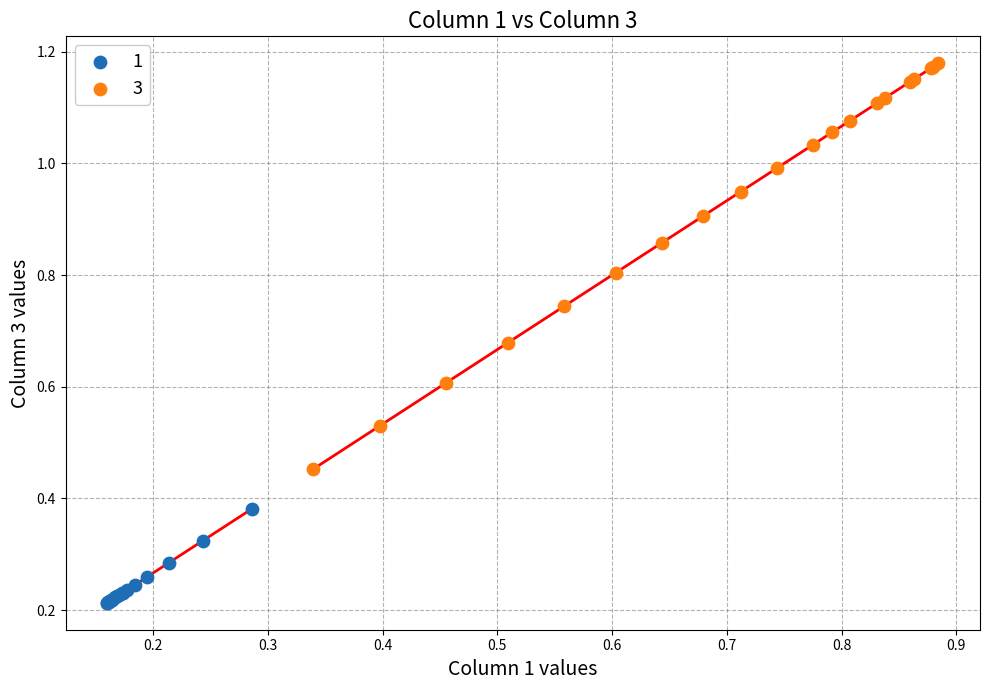

Which series has the widest spread of Y values?

3